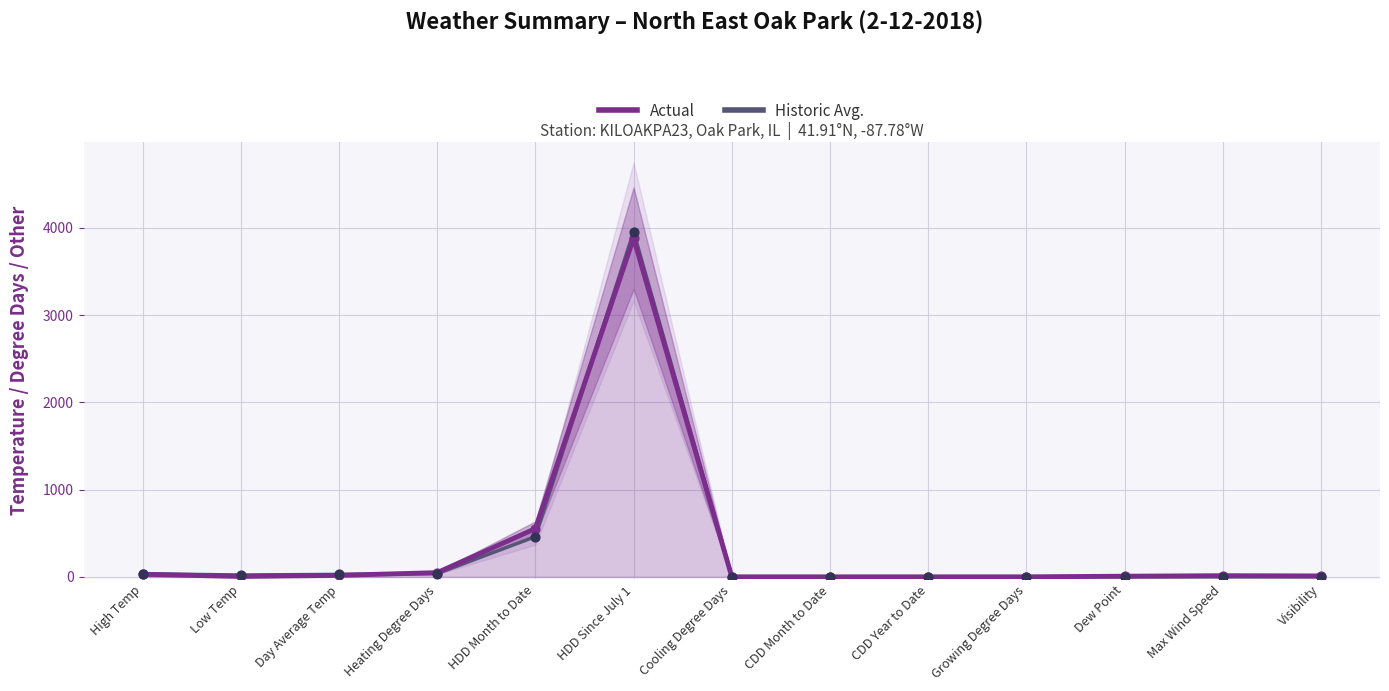

At which category is the sum across all series the highest?

HDD Since July 1